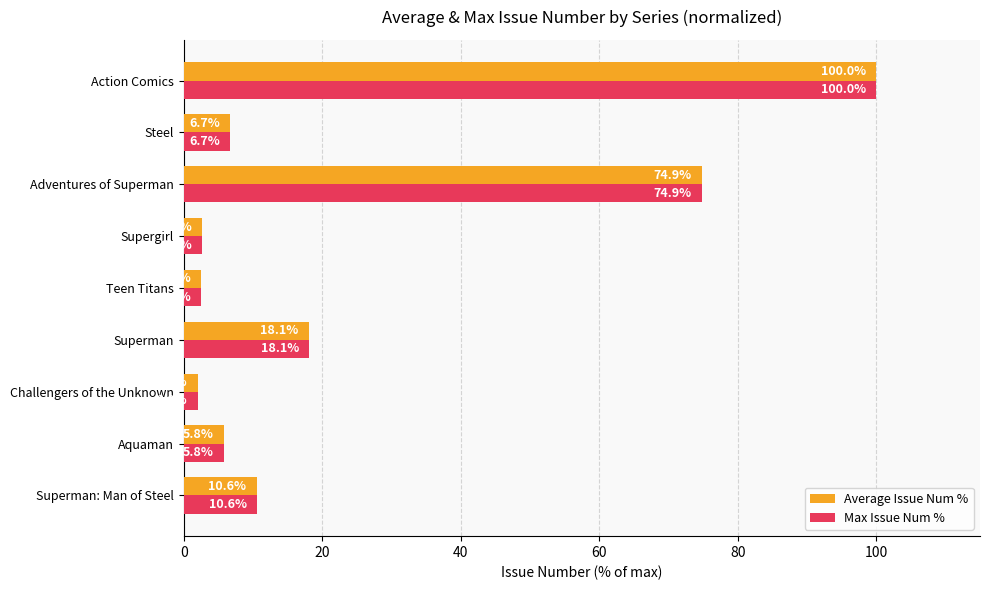

What is the approximate value of Max Issue Num % at Supergirl?

2.7